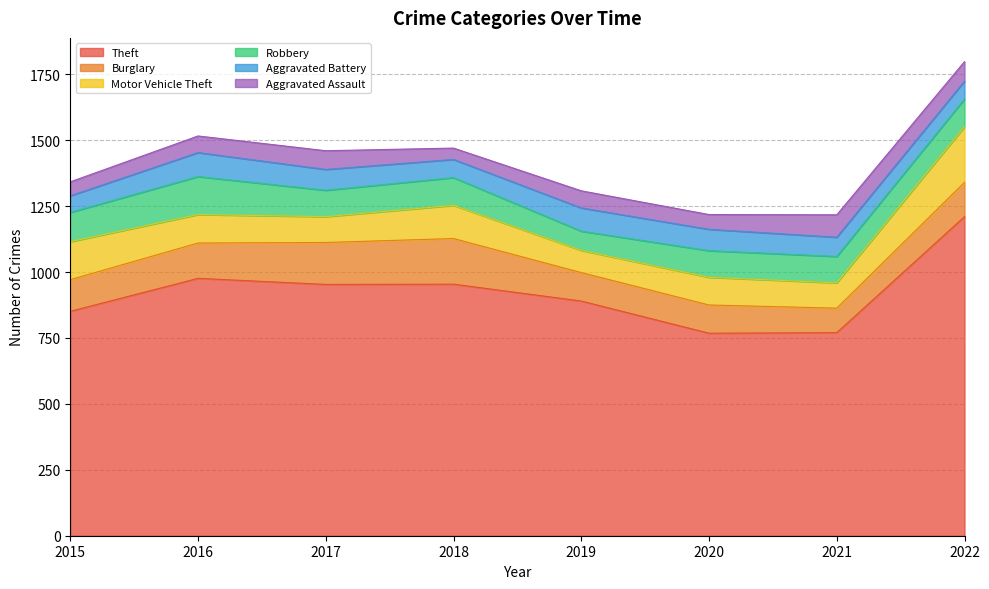

What are all the series names shown in the legend?

Theft, Burglary, Motor Vehicle Theft, Robbery, Aggravated Battery, Aggravated Assault